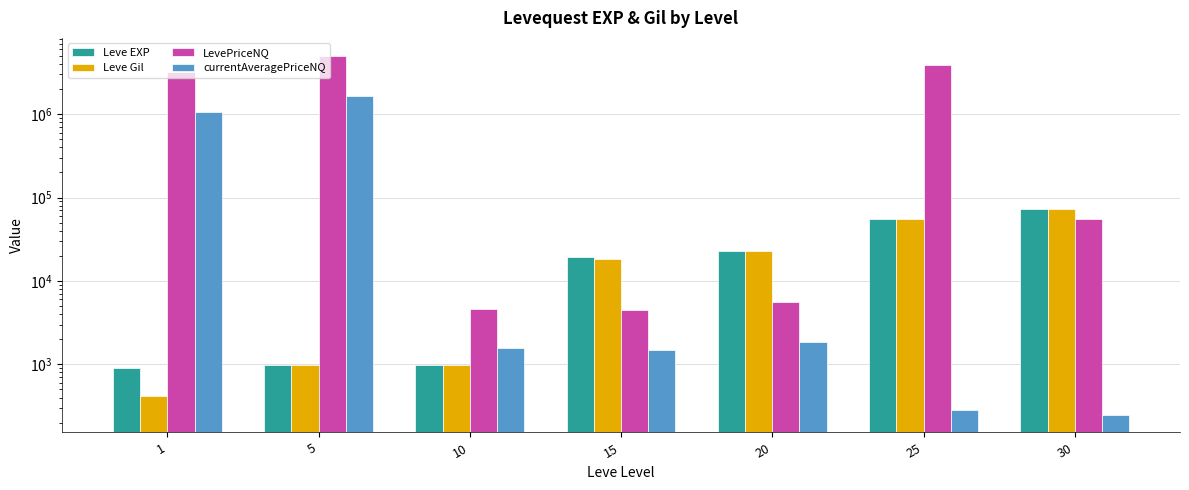

Reading left to right, list all the values displayed in this chart.

Leve EXP: 900.0	980.0	990.0	19270.0	22960.0	55060.0	72430.0
Leve Gil: 420.0	980.0	990.0	18330.0	22960.0	55060.0	72430.0
LevePriceNQ: 3215587.8	5000242.8	4653.6	4500.0	5551.5	3933547.2	55400.0
currentAveragePriceNQ: 1071862.6	1666747.6	1551.2	1500.0	1850.5	283.6	250.0